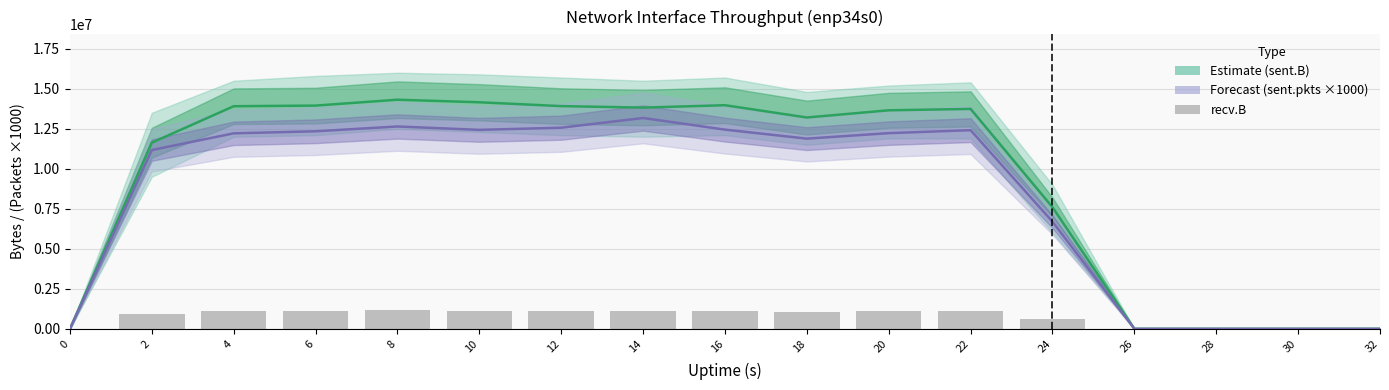

What is the highest value of the sent.pkts ×1000 (Forecast) series?

13172000.0